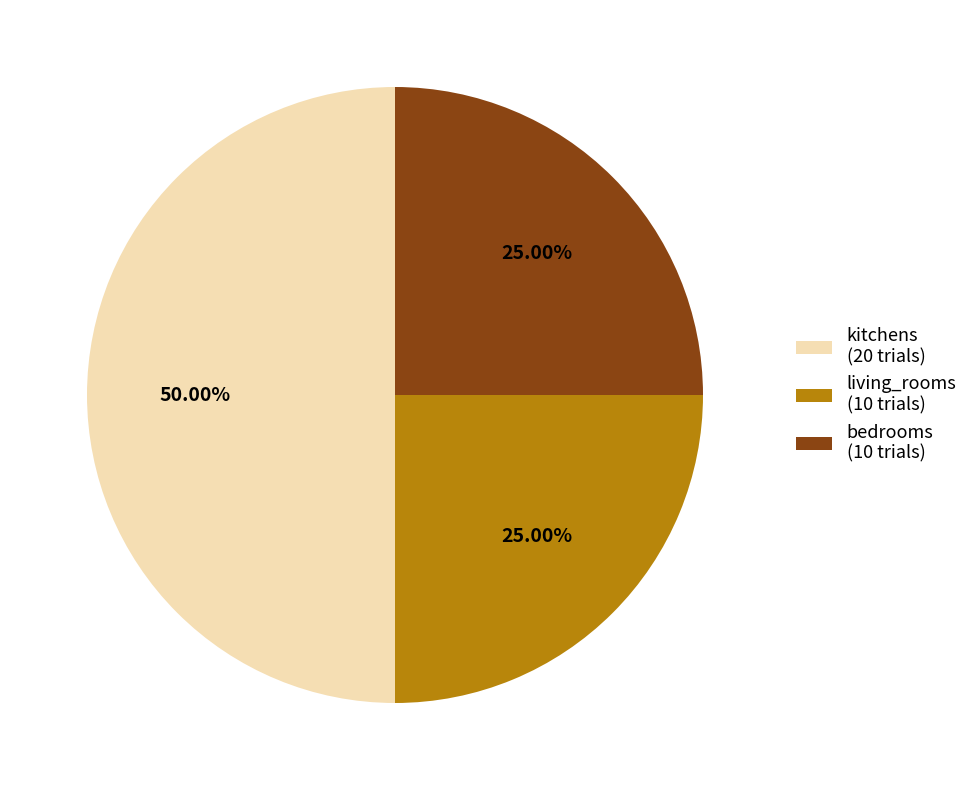

The kitchens slice represents 50% of the pie. True or false?

True